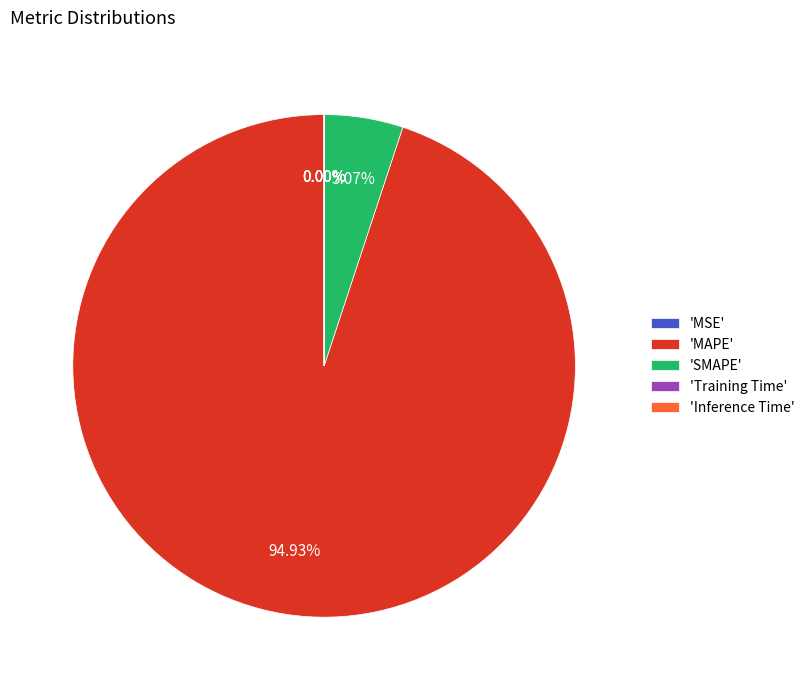

Which category has the biggest portion of the pie?

'MAPE'